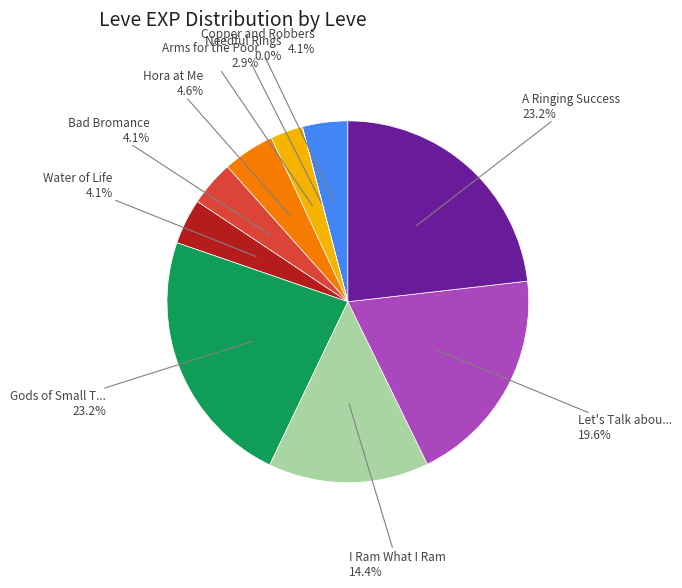

Is there a majority slice in this chart?

No